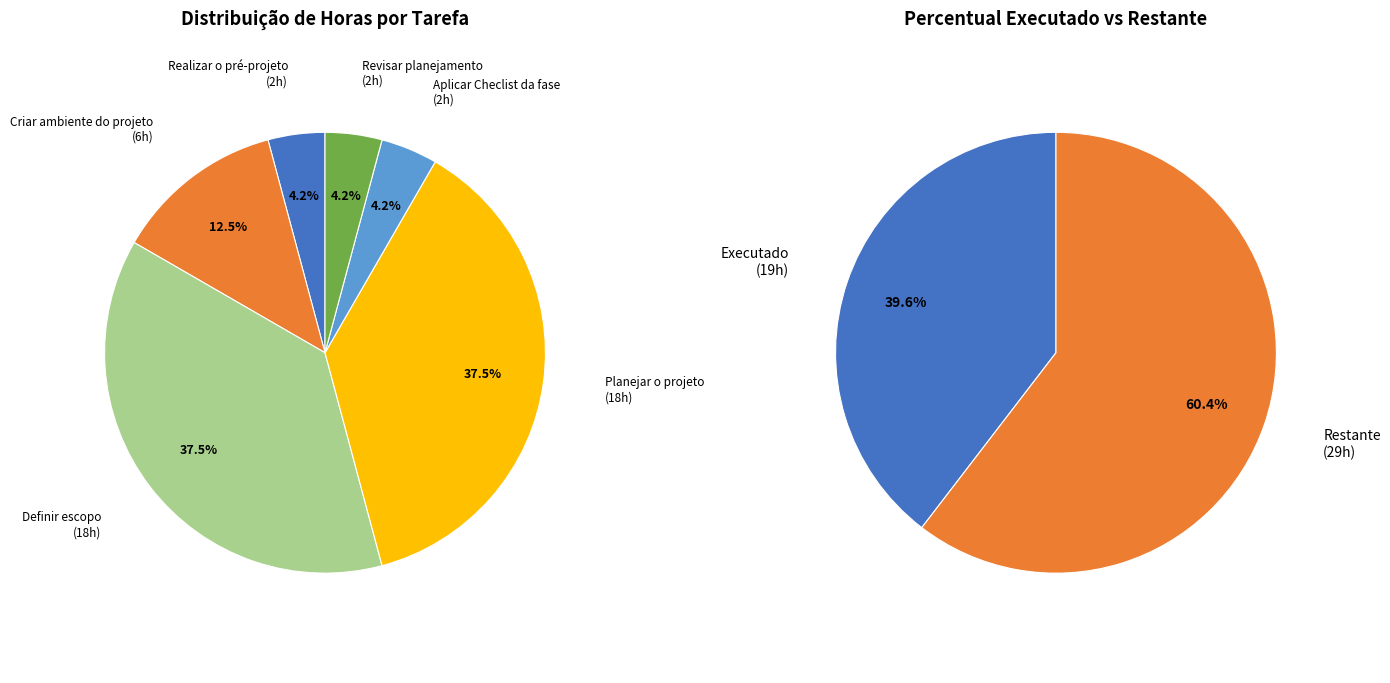

To the nearest percent, what percentage of the pie is Revisar planejamento?

4%